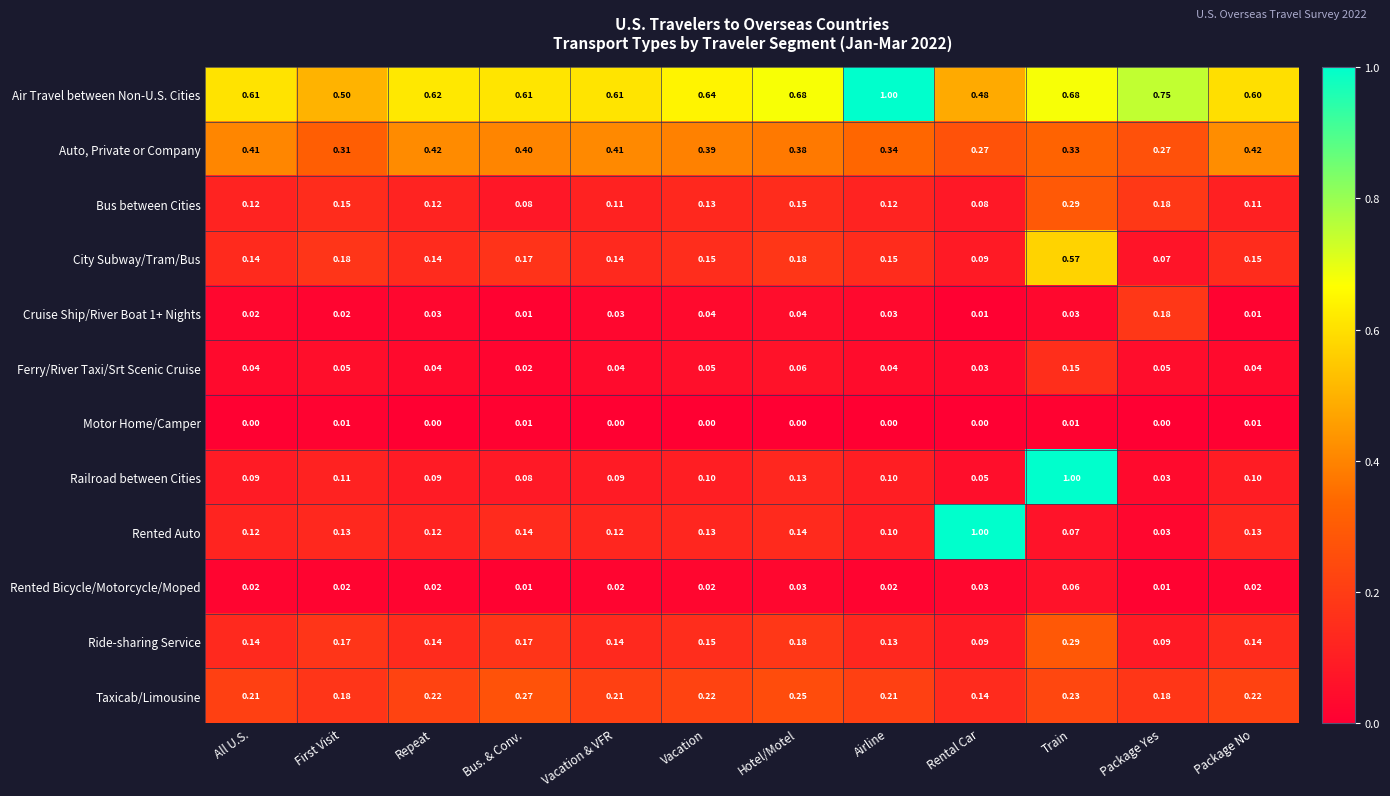

Is the value of Taxicab/Limousine at Airline greater than the value of Auto, Private or Company at All U.S.?

No